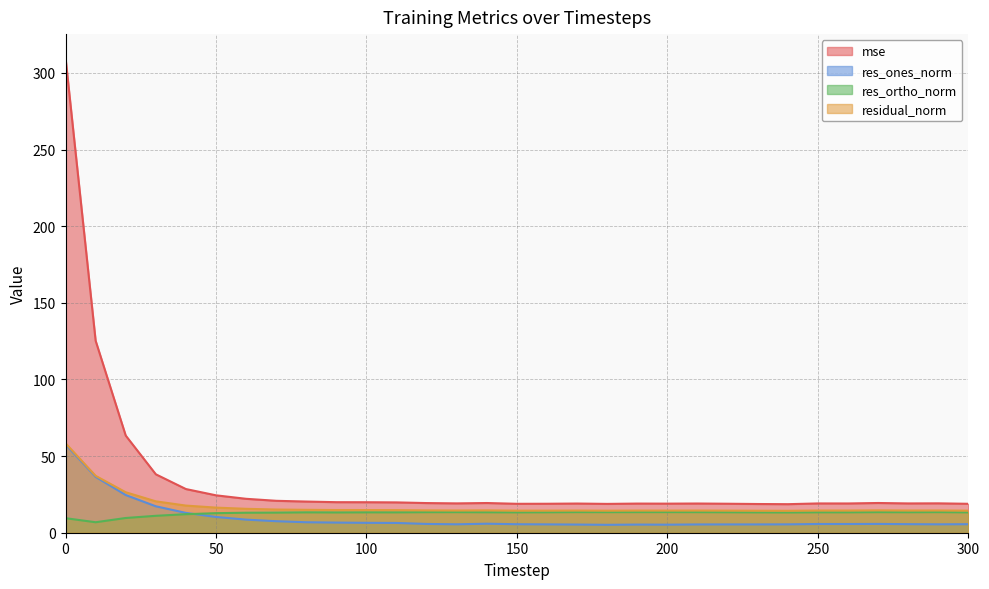

True or false: res_ones_norm and residual_norm cross at least once.

False